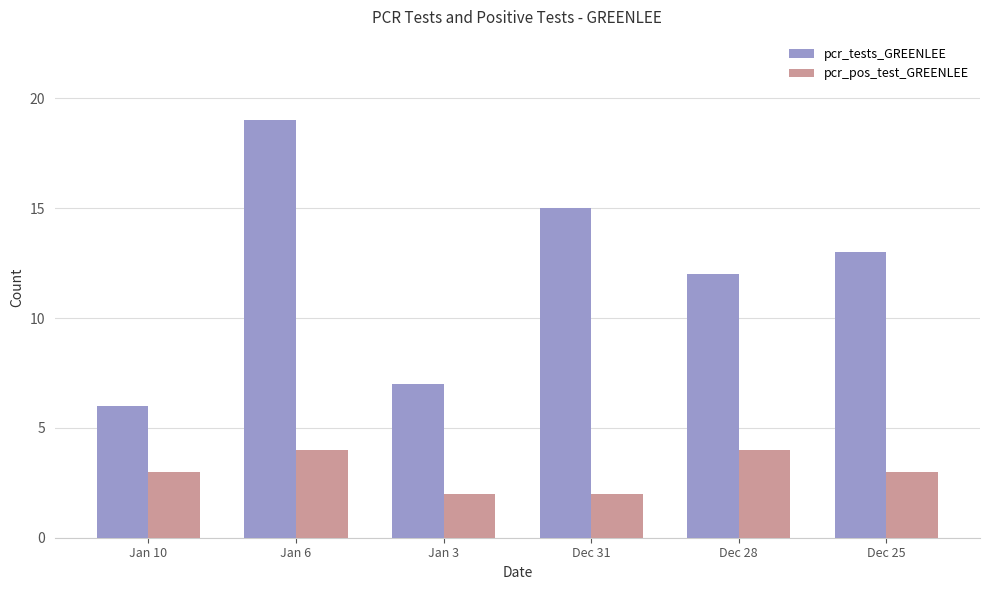

How many data points in pcr_tests_GREENLEE are less than 13?

3